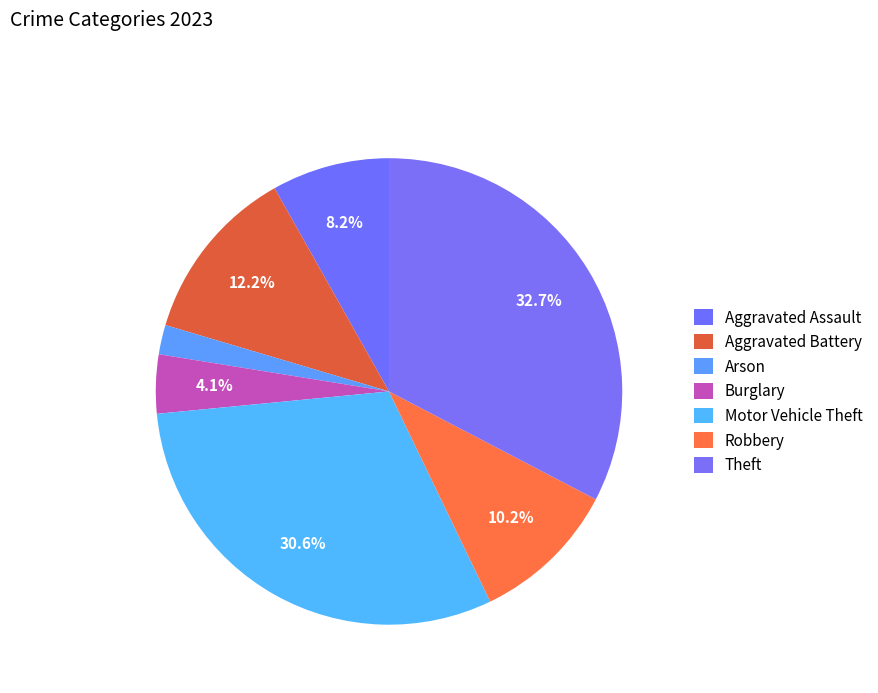

How many segments does this pie chart have?

7